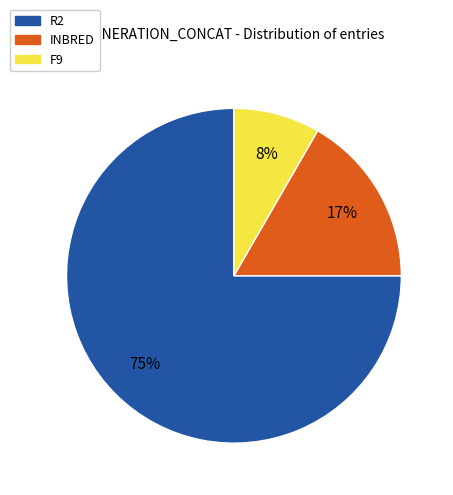

Is the sum of INBRED and R2 greater than half?

Yes